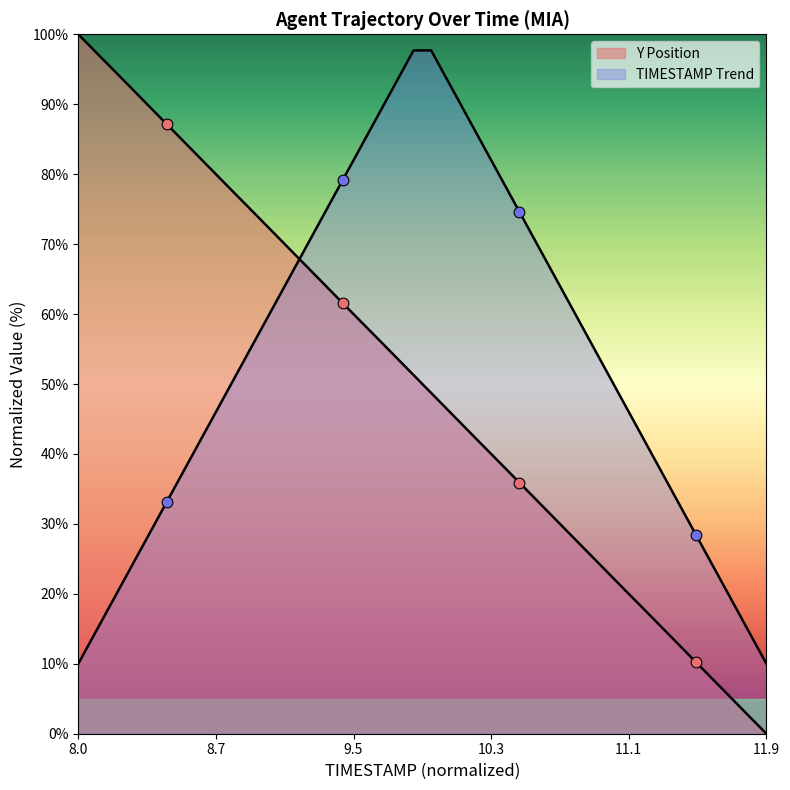

Approximately how many times larger is the value at 8.8 compared to 8.1?

0.8